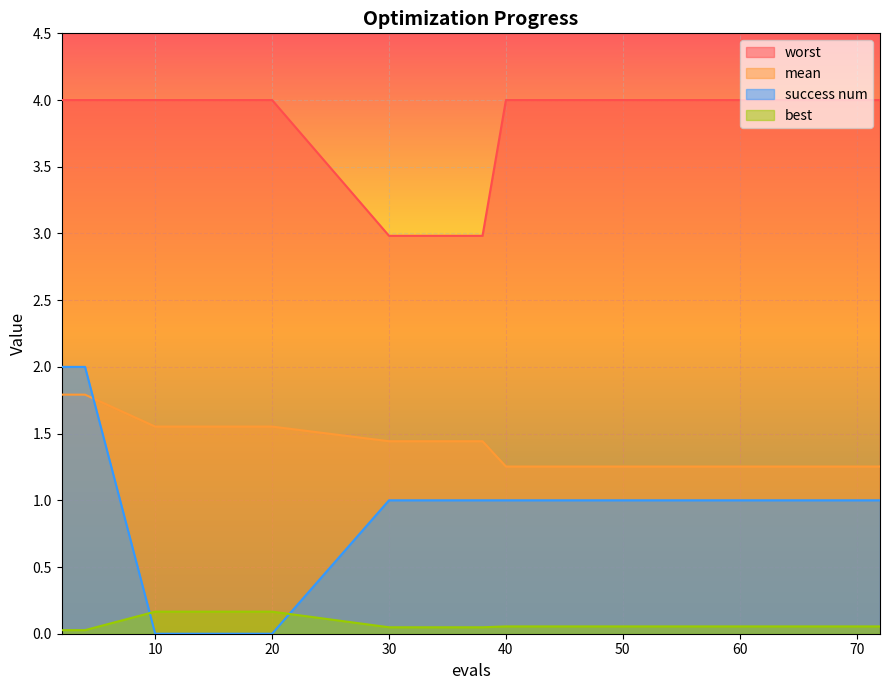

At which label is best closest to 0?

2